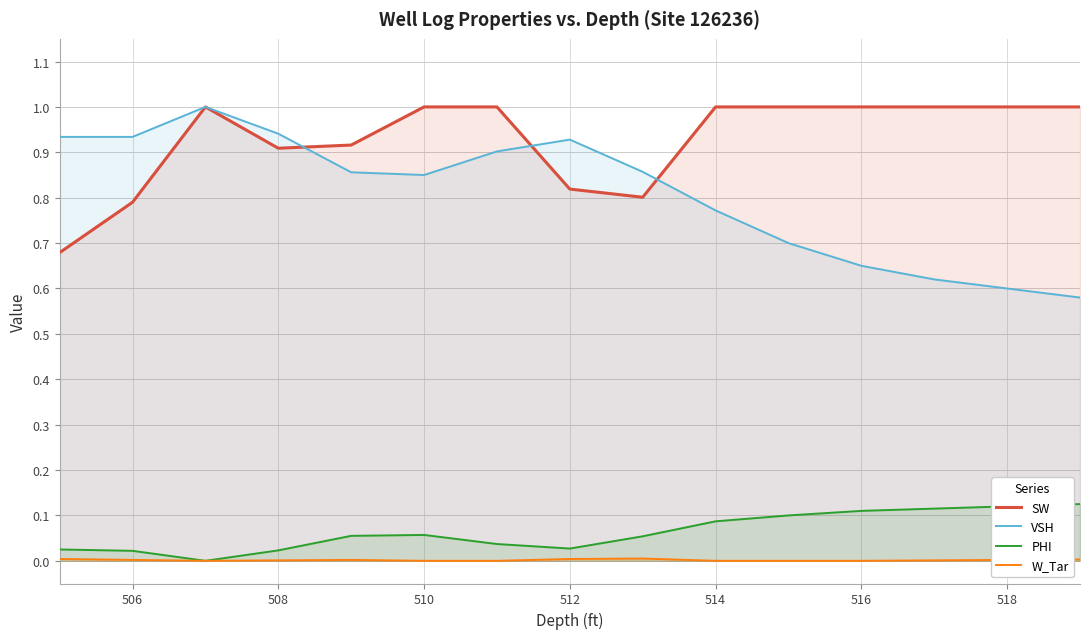

Which series has the largest total across all categories?

SW